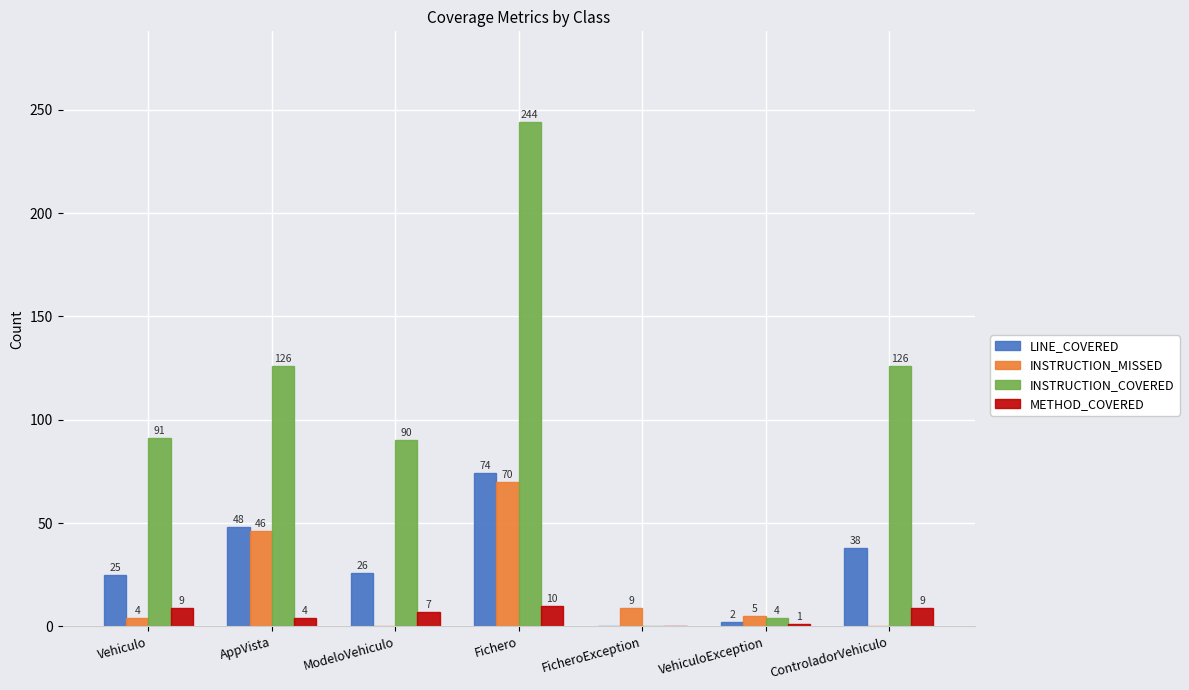

What is the sum of all METHOD_COVERED values?

40